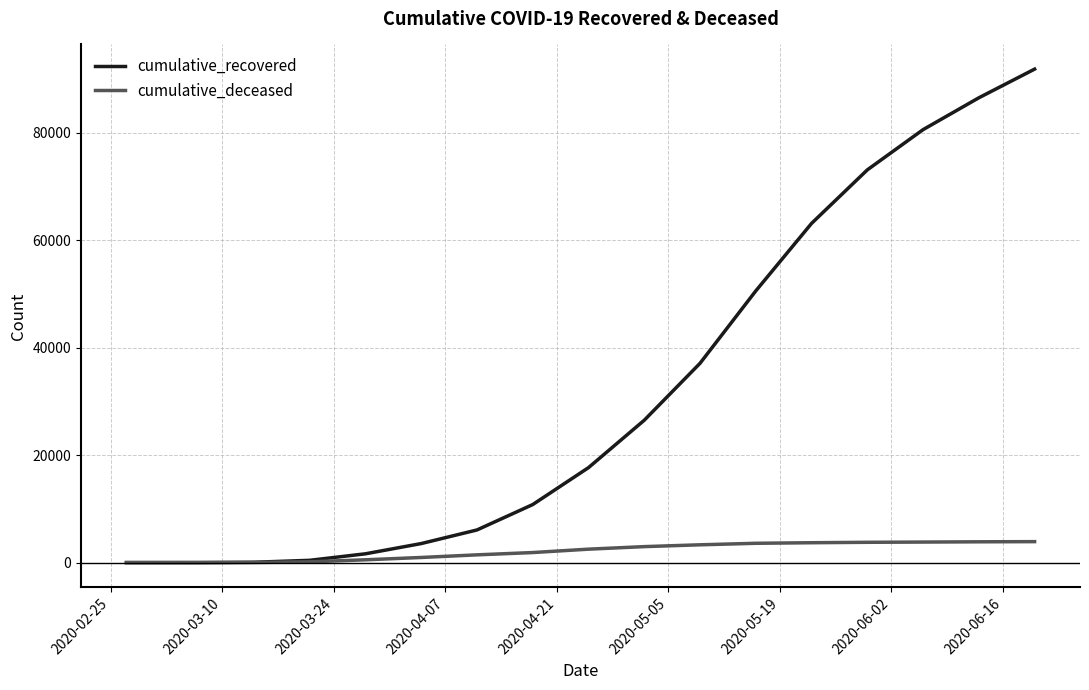

List the series in order of their overall mean, lowest first.

cumulative_deceased, cumulative_recovered